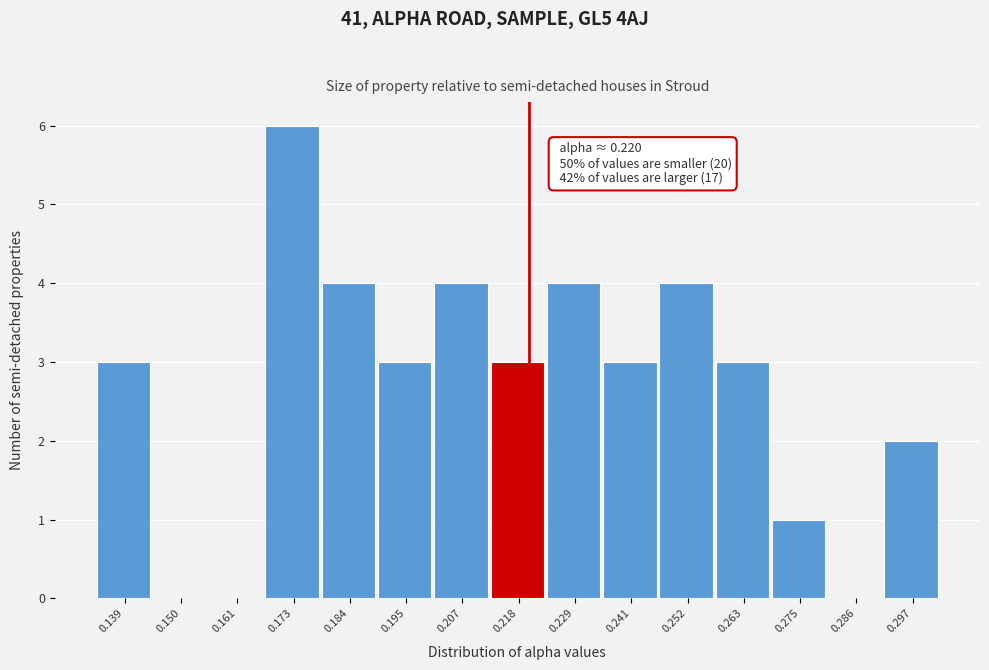

Which range on the x-axis has the tallest bar?

0.166 to 0.178